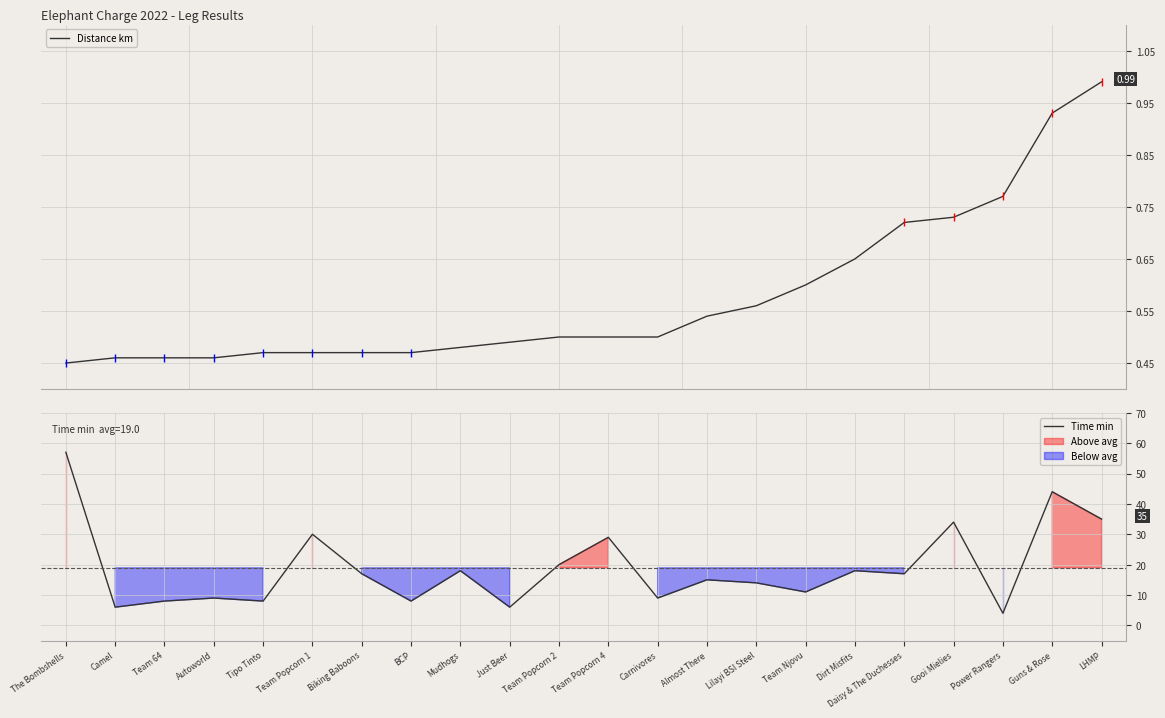

Is it true that Time min equals 13.1 at Team 64?

False